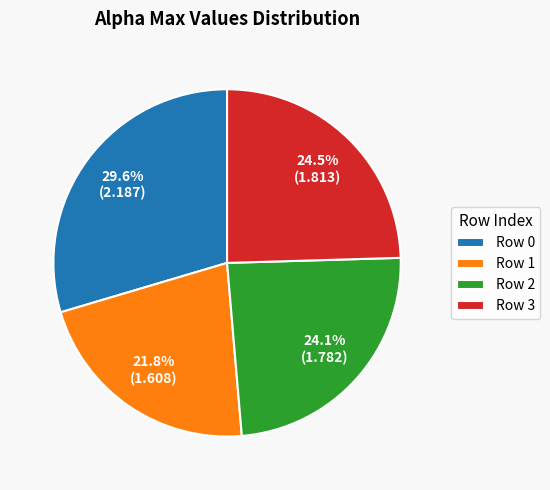

What percentage is NOT represented by Row 0?

70.4%